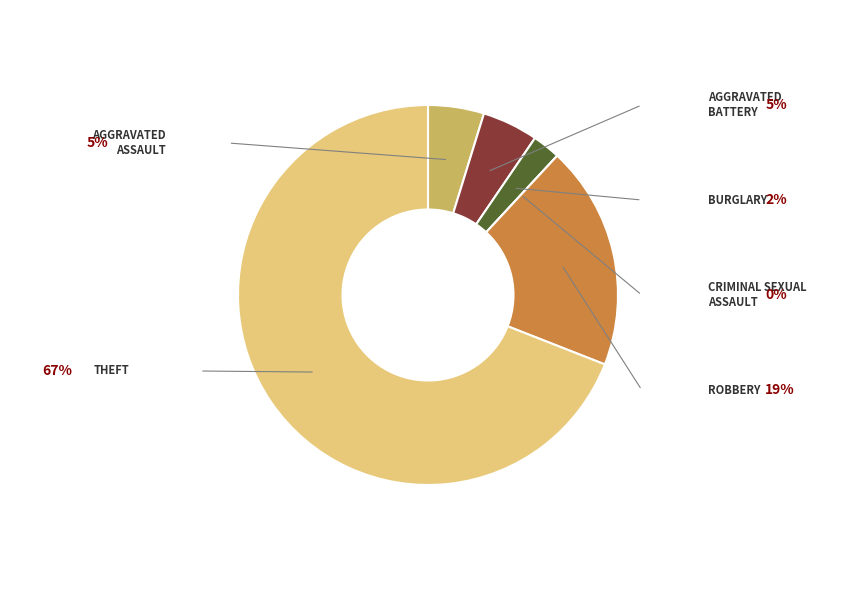

Does any single category account for the majority?

Yes